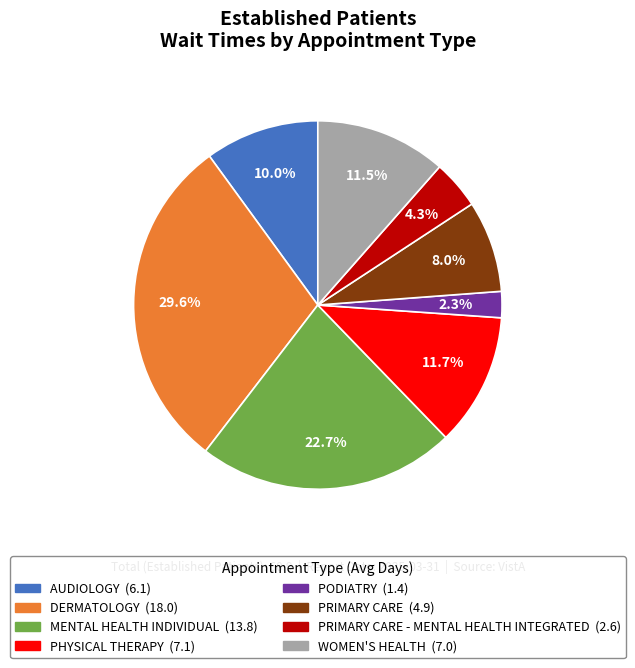

Is there any slice that represents more than half of the pie?

No